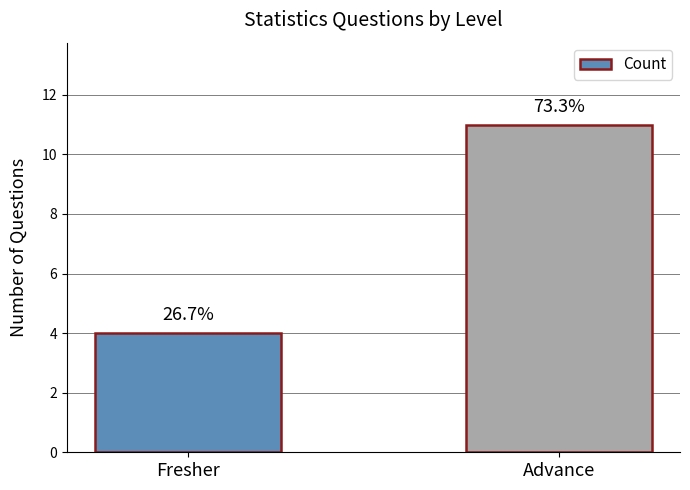

How many bars are there in total?

2